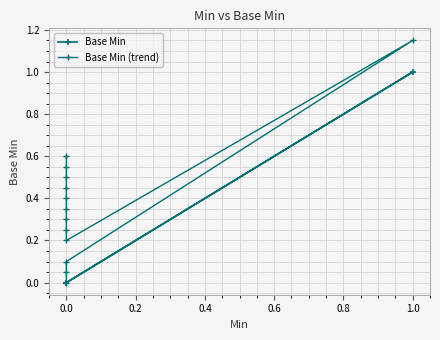

How many interior local peaks does the Base Min series have?

1